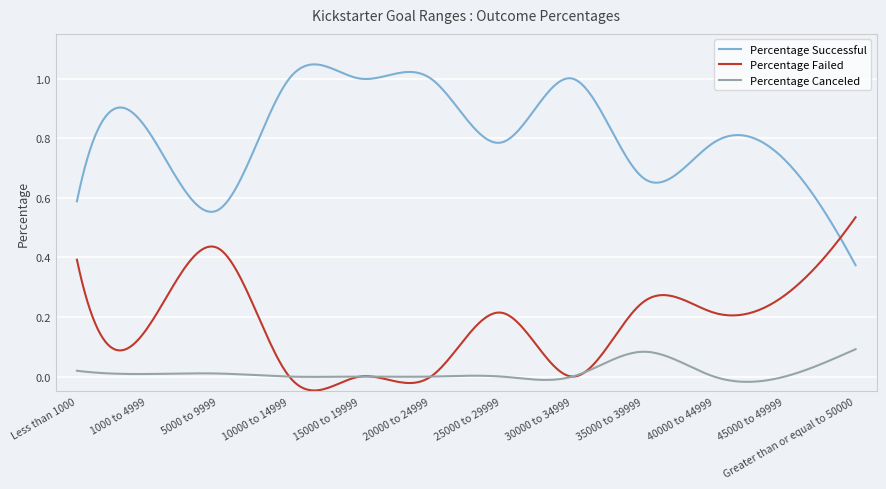

List the series in order of their peak value, highest first.

Percentage Successful, Percentage Failed, Percentage Canceled